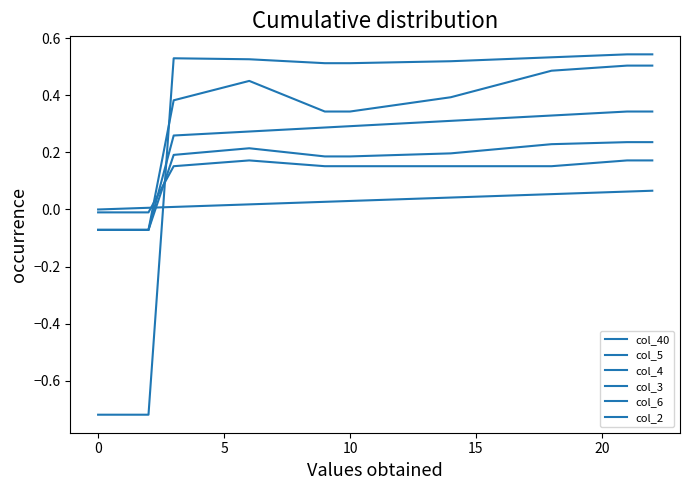

What is the value of the col_4 point at the 16th from the left?

0.3